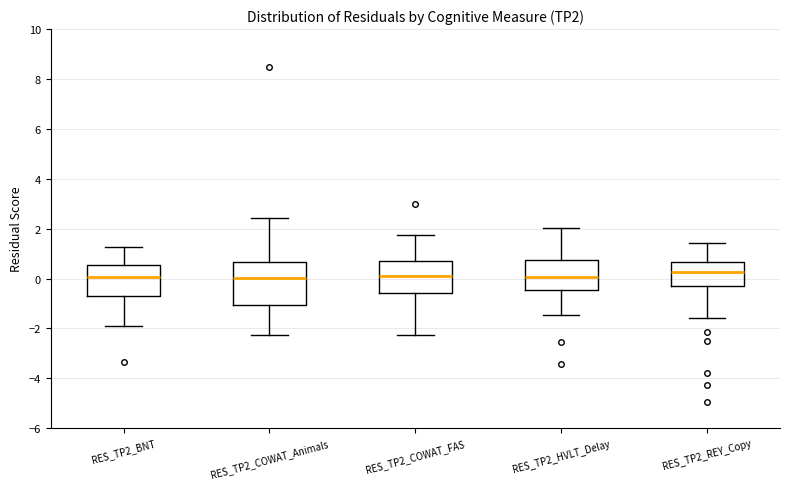

Which box is the tallest, from its lower edge to its upper edge?

RES_TP2_COWAT_Animals